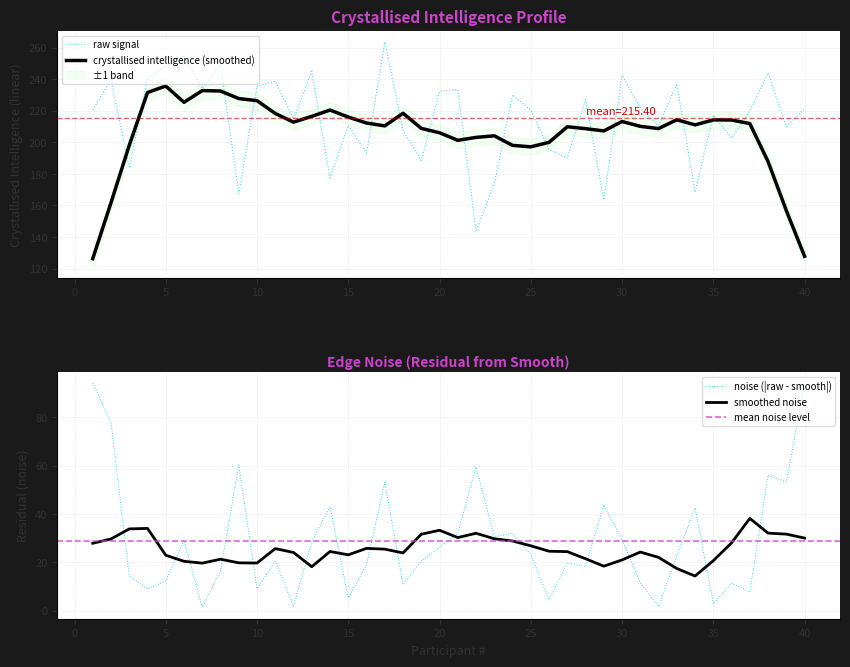

What is the sum of all values?

8616.0